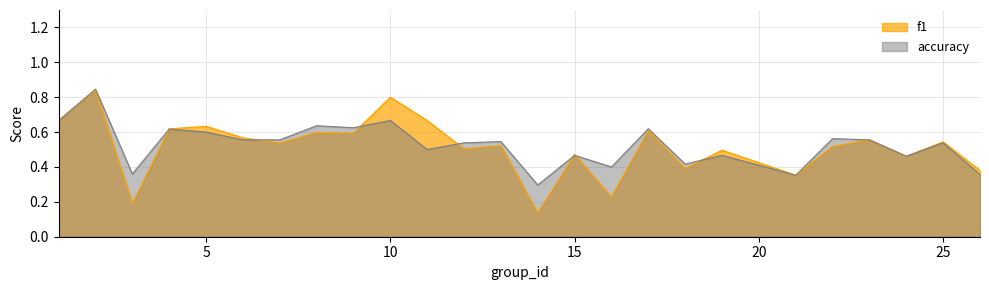

What is the lowest value of the accuracy series?

0.3